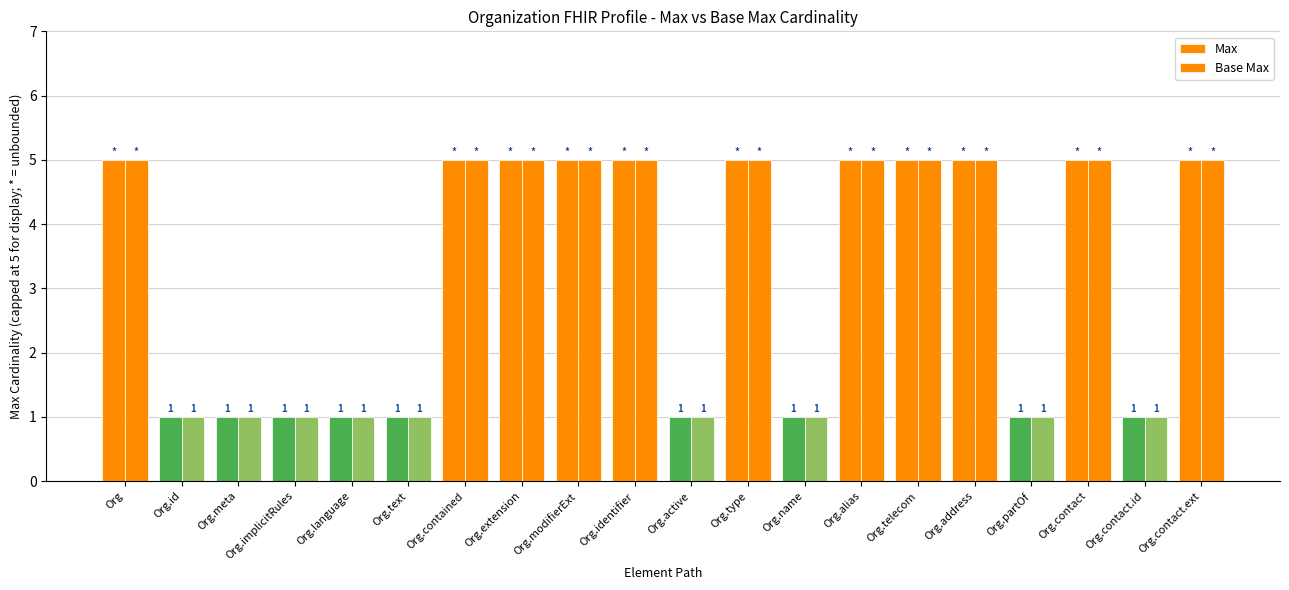

Rank the series at Org.contact.ext from lowest to highest value.

Max, Base Max